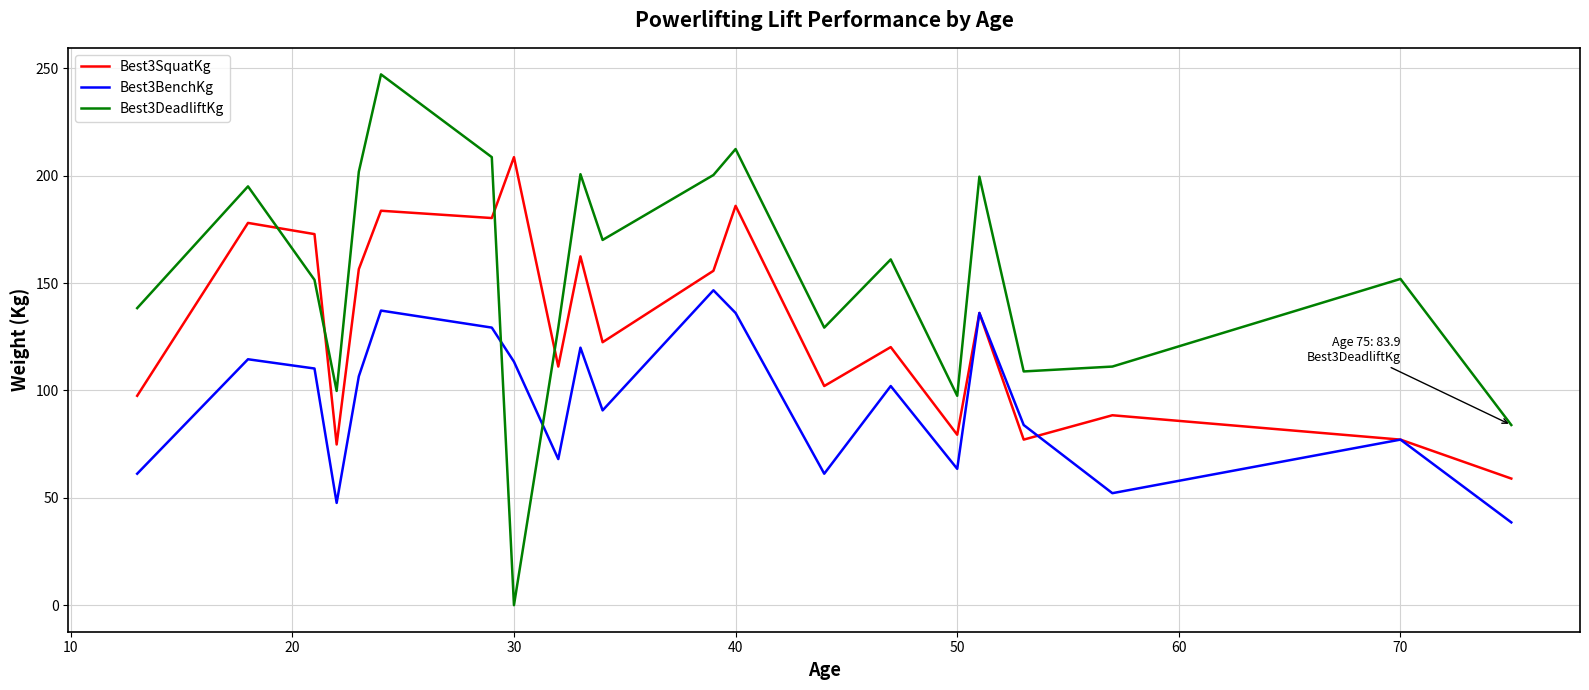

Which series has the largest total across all categories?

Best3DeadliftKg